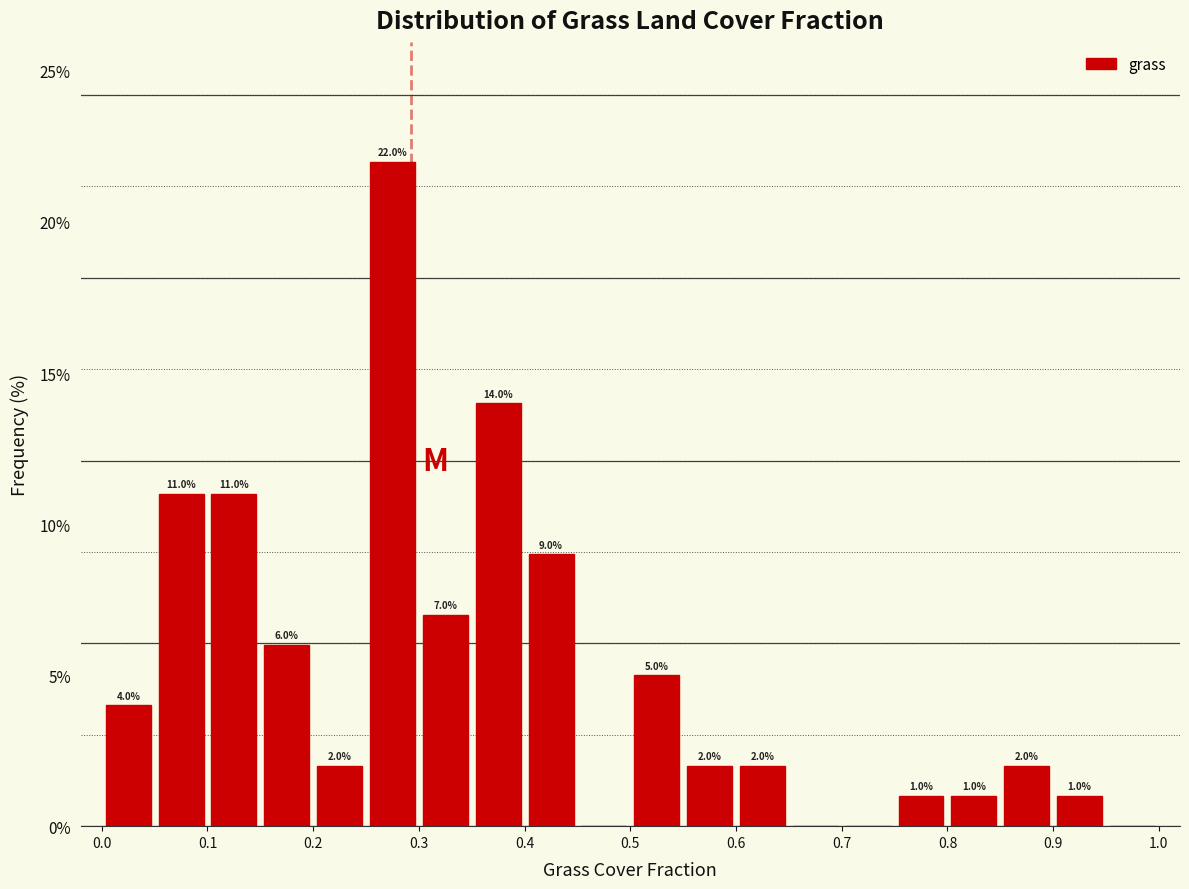

Over which range of the x-axis is the bar tallest?

0.25 to 0.30